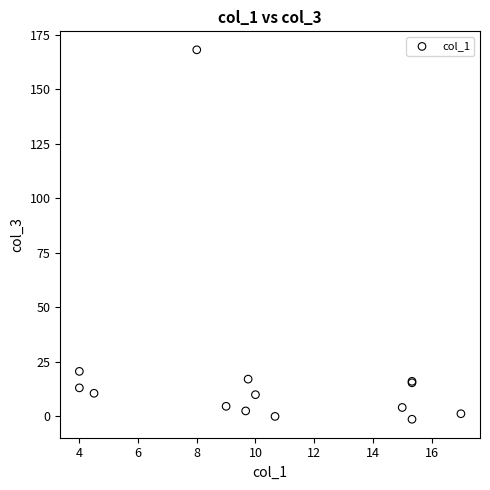

What Y value in the scatter plot is closest to 83?

20.6